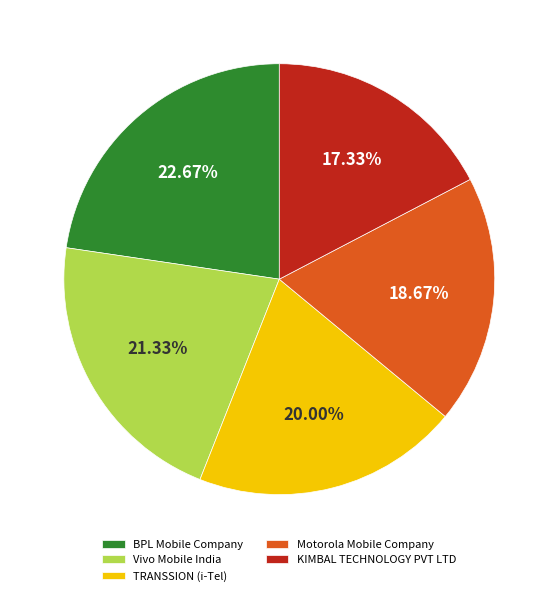

To the nearest percent, what is the difference between the Vivo Mobile India and KIMBAL TECHNOLOGY PVT LTD slice percentages?

4%